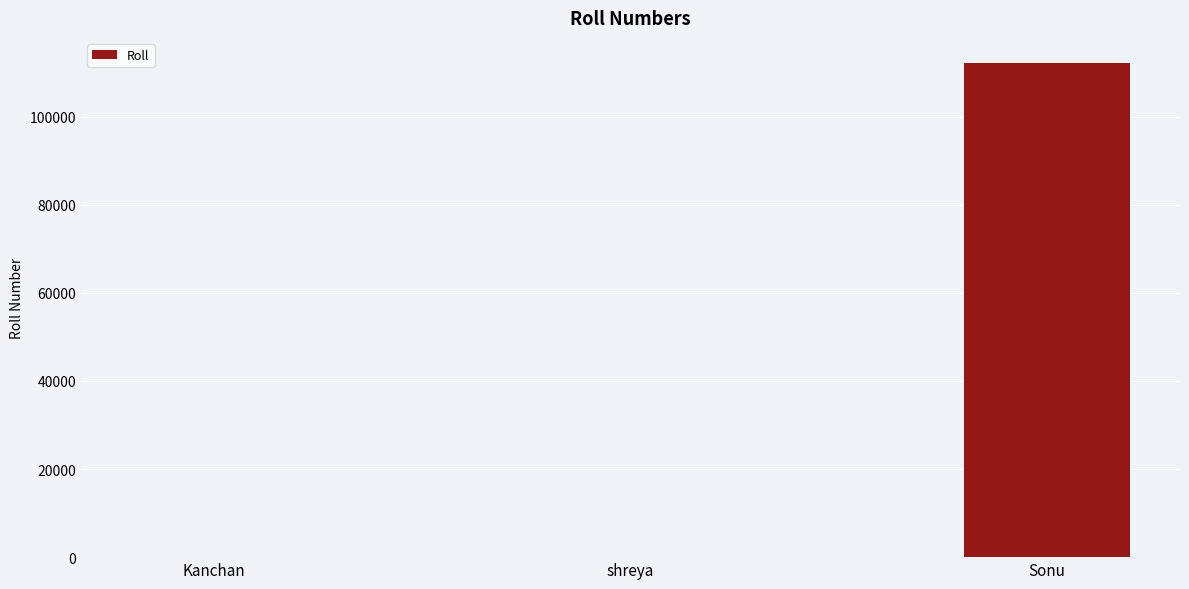

At which label is the value closest to 56122?

shreya